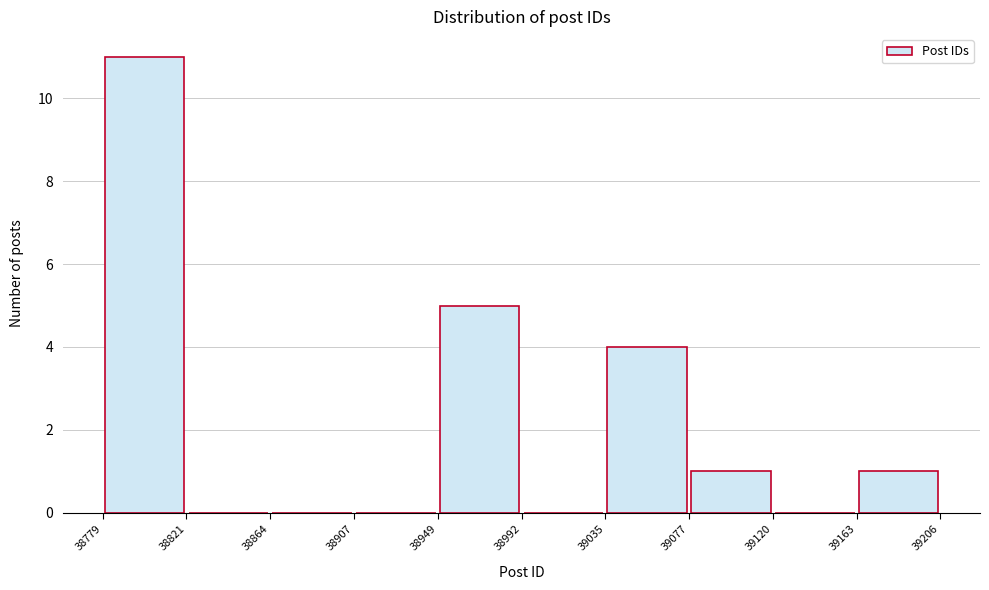

What is the height of the bar covering 39035 to 39077 on the x-axis? The values are not printed on the chart, so give them approximately, as read against the axis.

4